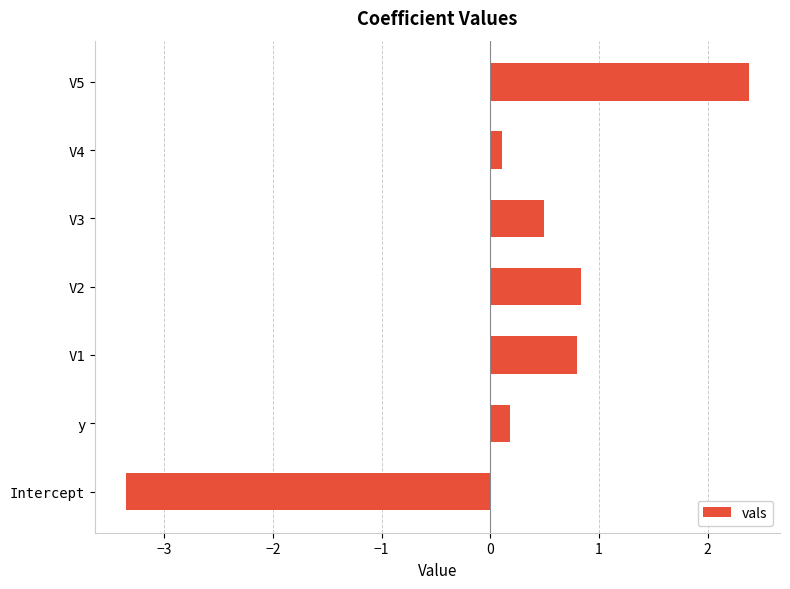

Between y and V5, which is larger?

V5